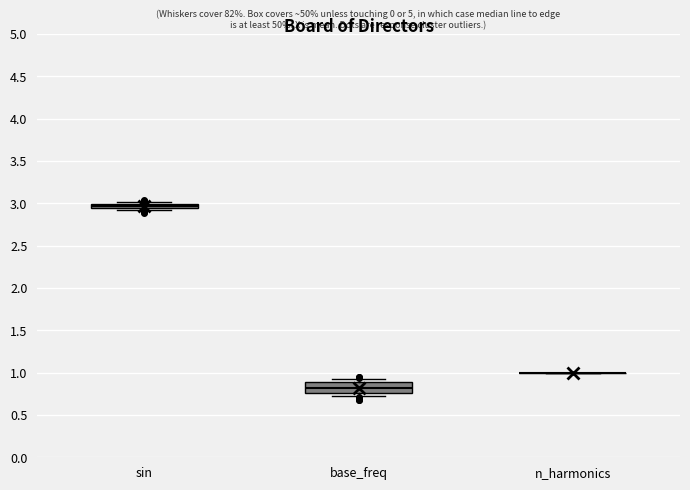

Where is the upper edge of the box for base_freq on the y-axis? The values are not printed on the chart, so give them approximately, as read against the axis.

0.90